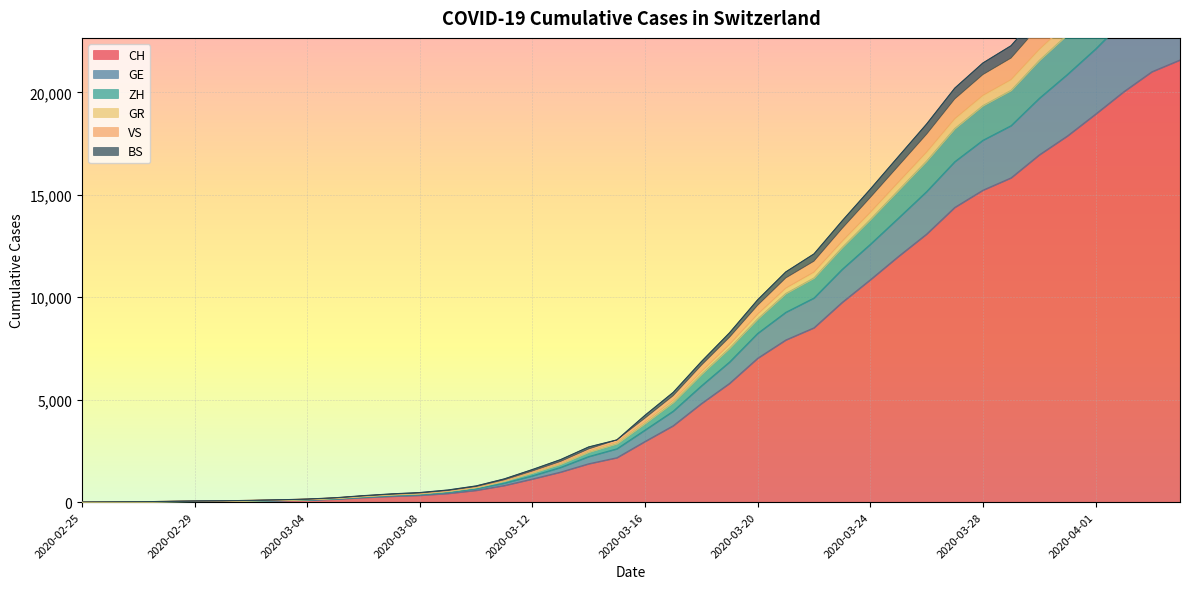

Does the chart display data point markers on the line(s)?

No